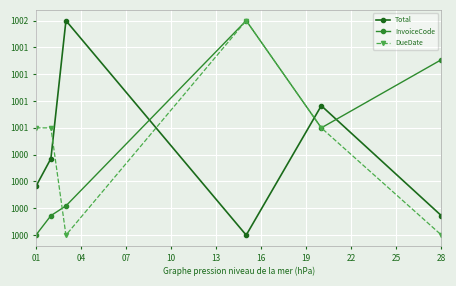

Is this an area chart (filled region under the line)?

No